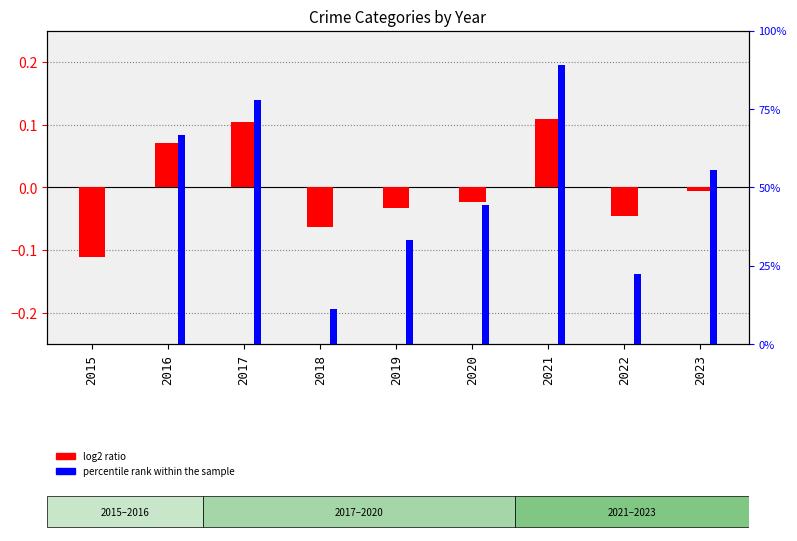

Is the value of percentile rank within the sample at 2021 greater than the value of log2 ratio (normalized deviation) at 2020?

Yes